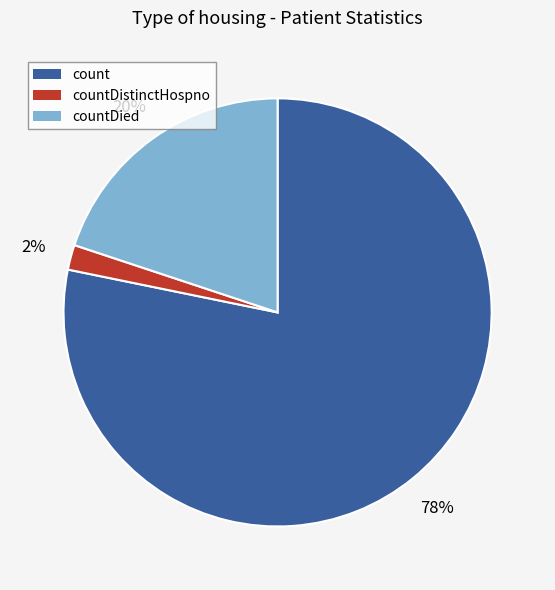

The countDied slice represents 20% of the pie. True or false?

True